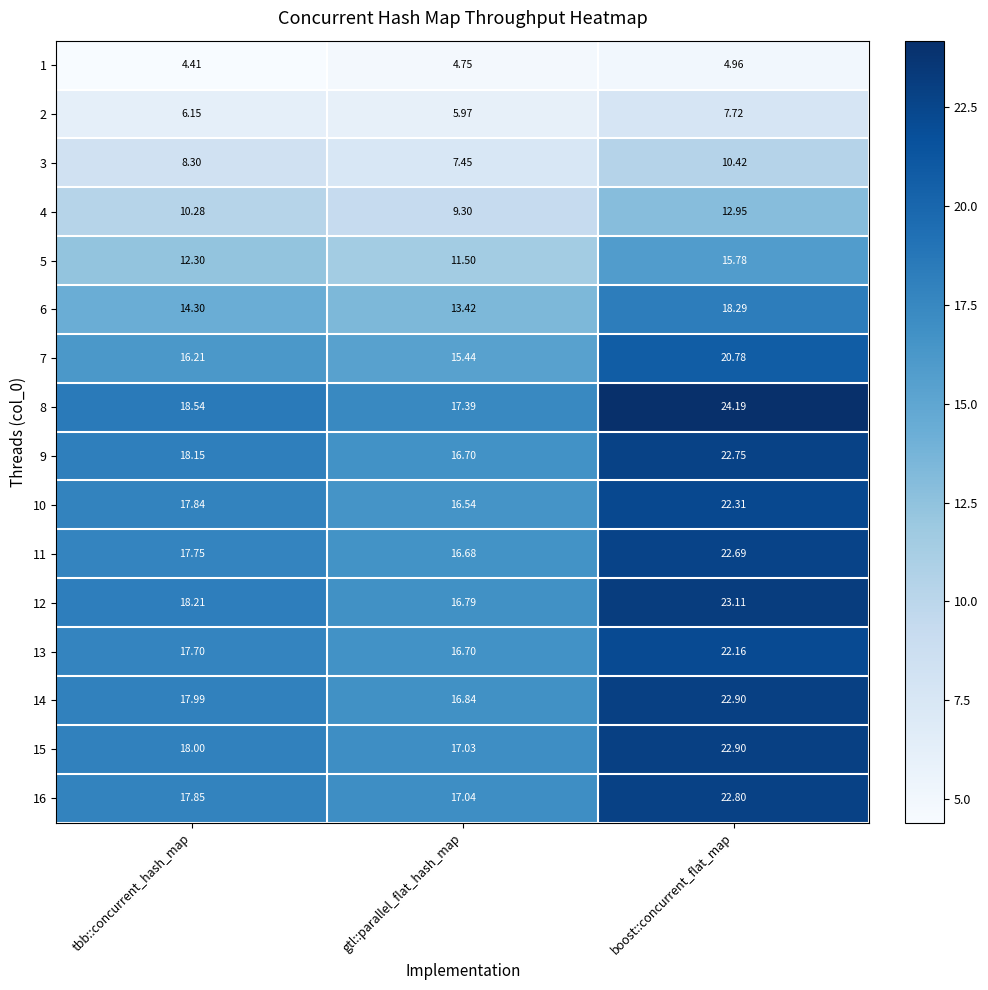

At which label does 4 first exceed 10?

tbb::concurrent_hash_map